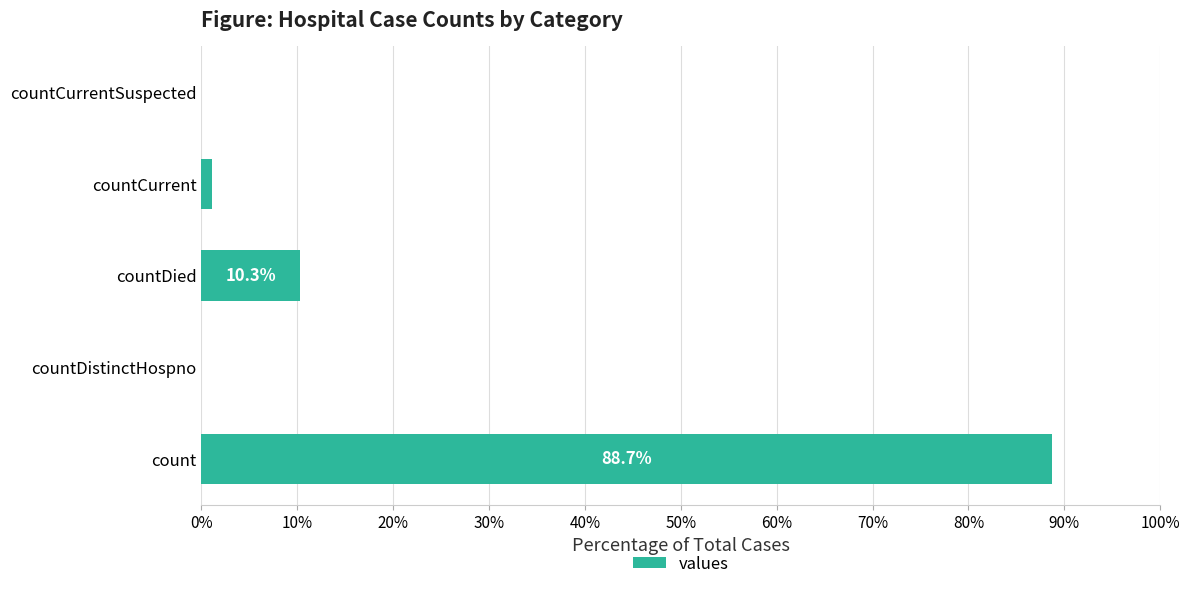

At which label is the value closest to 44?

countDied